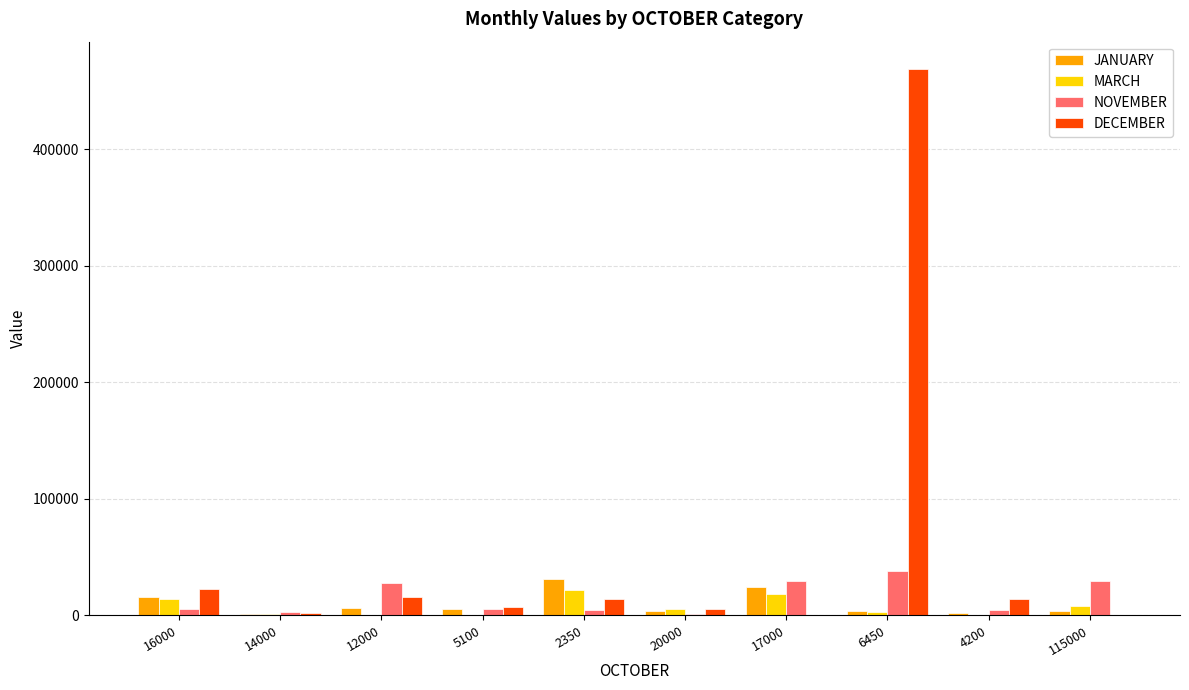

Between 6450 and 4200, which series saw the biggest shift?

DECEMBER